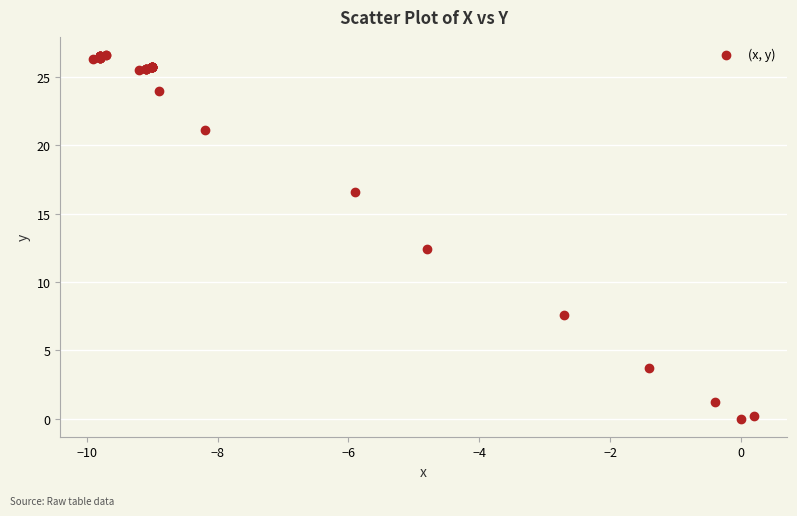

What Y value in the scatter plot is closest to 13?

12.4